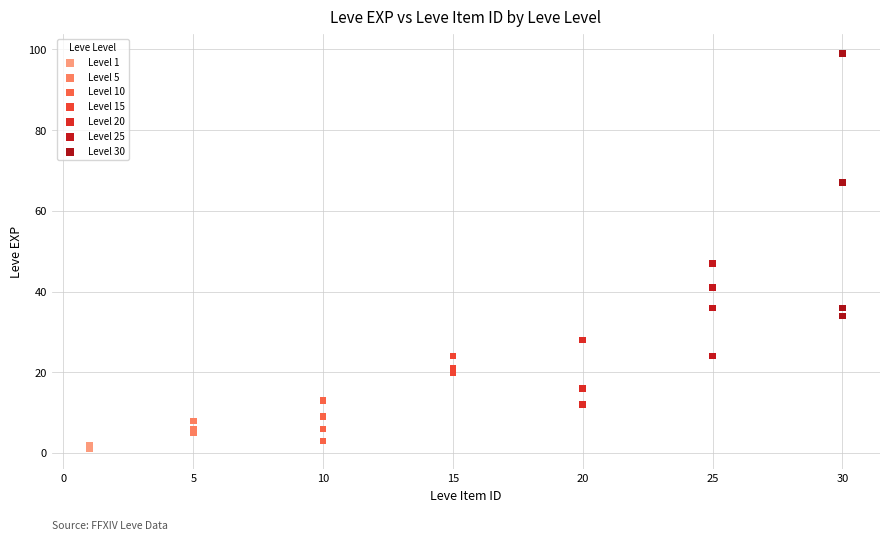

Which series reaches the minimum Y coordinate?

Level 1